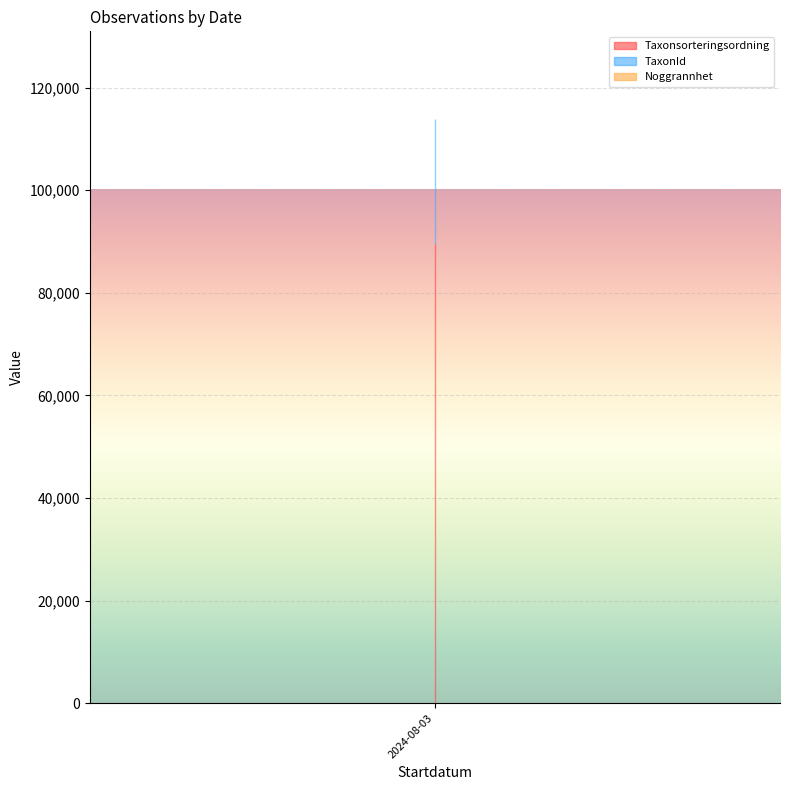

At which category does the chart reach its peak across all series?

2024-08-03